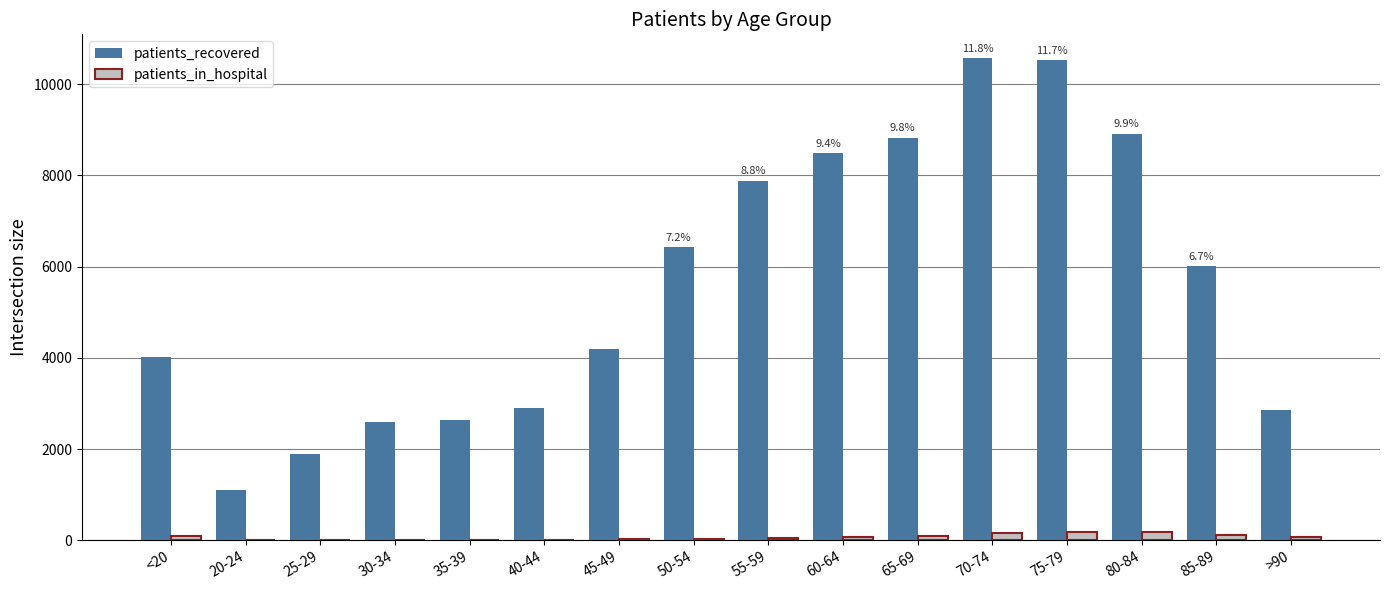

The value of patients_recovered at 30-34 is 2588. True or false?

True